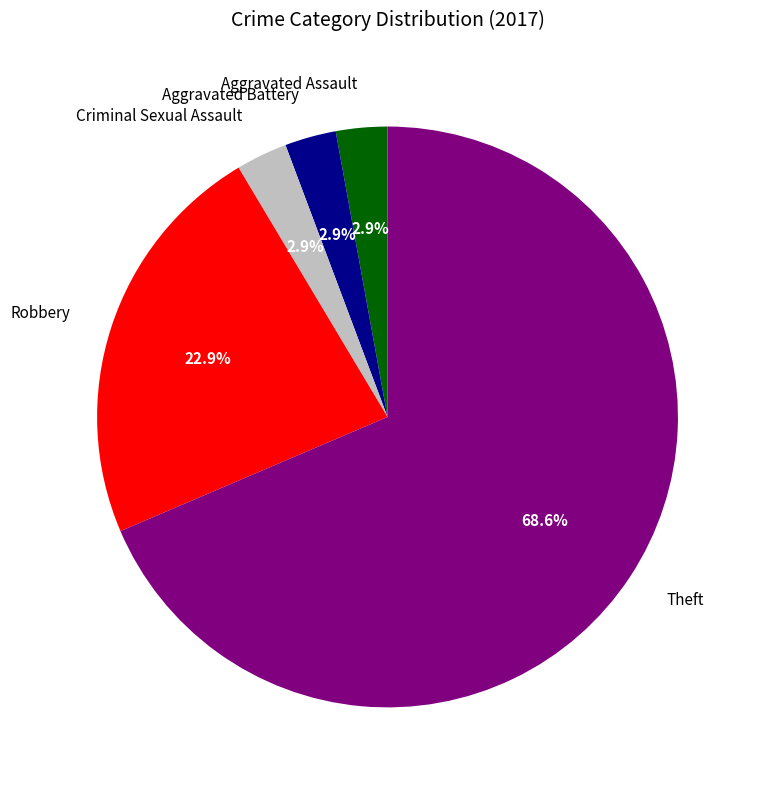

Does any single category account for the majority?

Yes